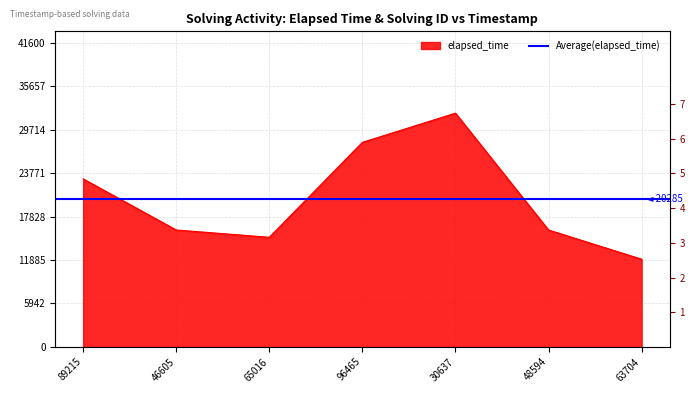

True or false: the data shows 51422 at 30637.

False